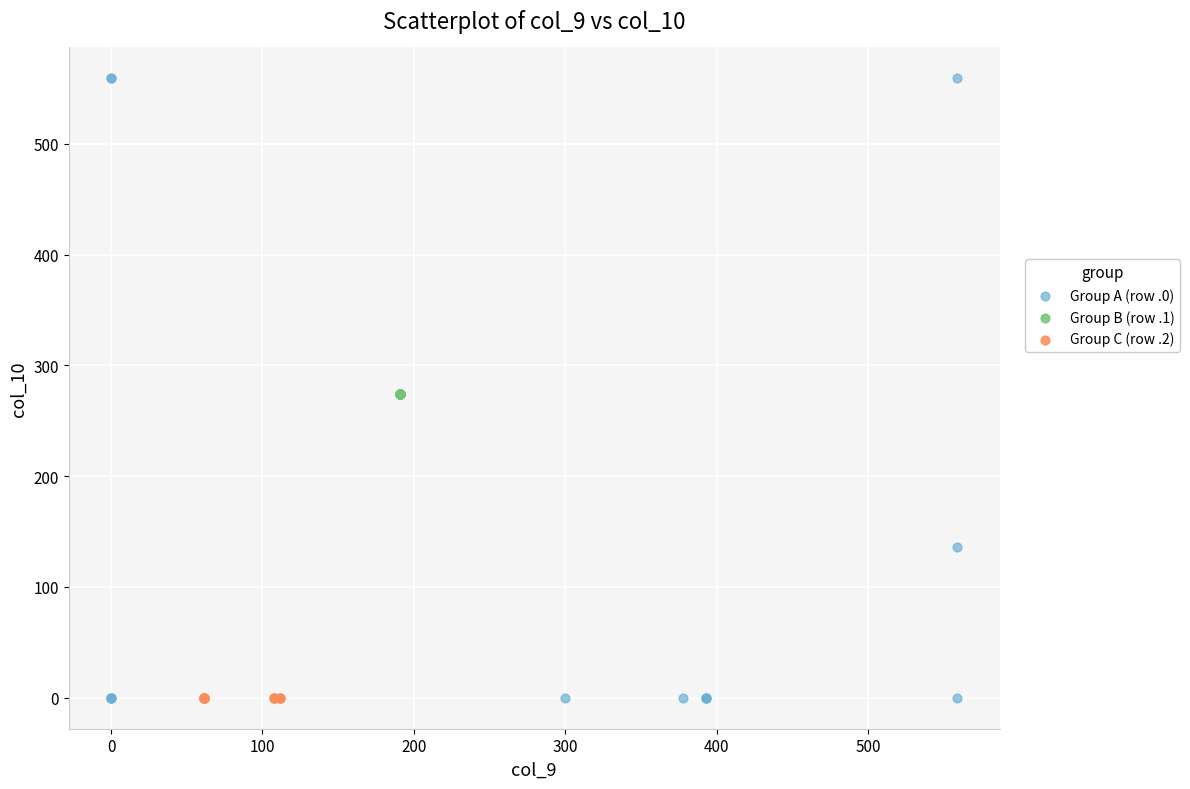

Which series reaches the maximum Y coordinate?

Group A (row .0)